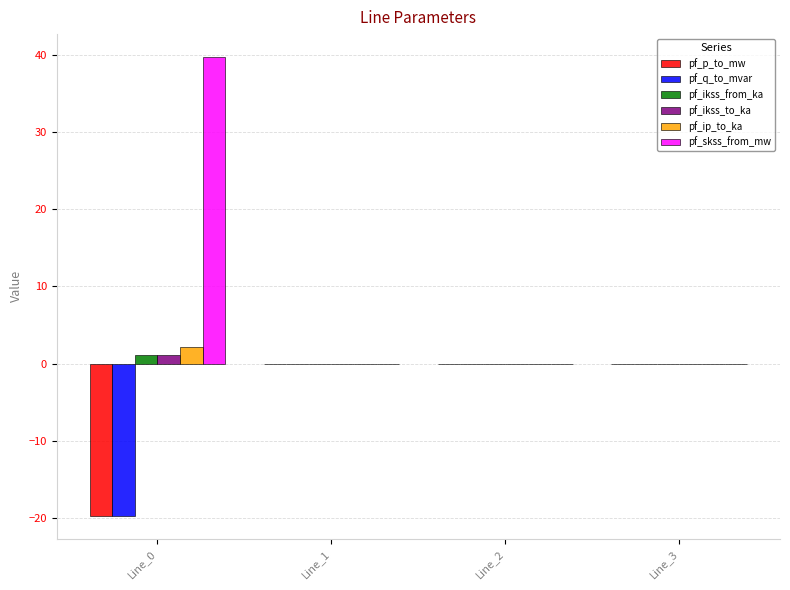

What are all the series names shown in the legend?

pf_p_to_mw, pf_q_to_mvar, pf_ikss_from_ka, pf_ikss_to_ka, pf_ip_to_ka, pf_skss_from_mw